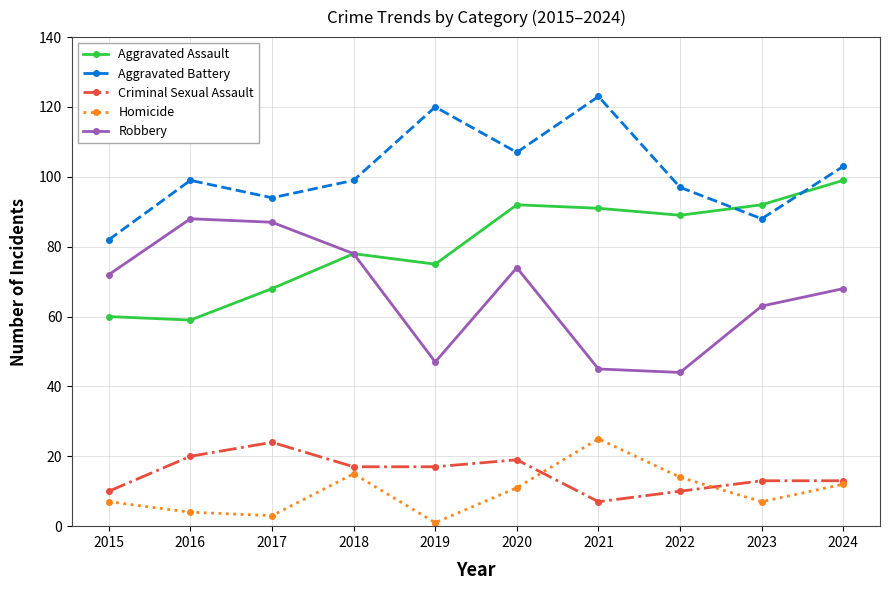

How many distinct data groups are displayed?

5